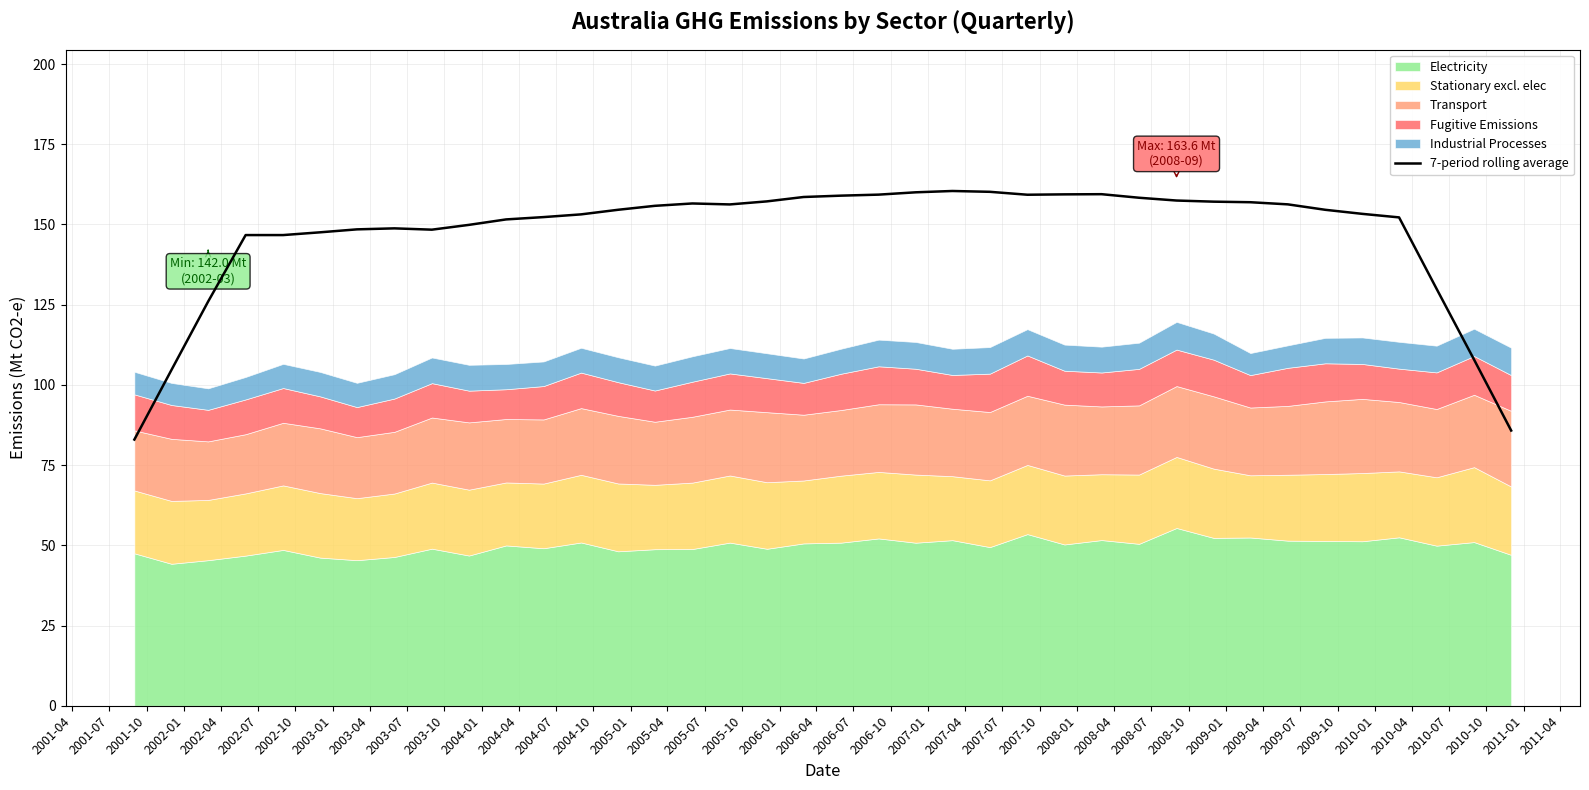

What is the difference between the maximum and minimum values?

77.5